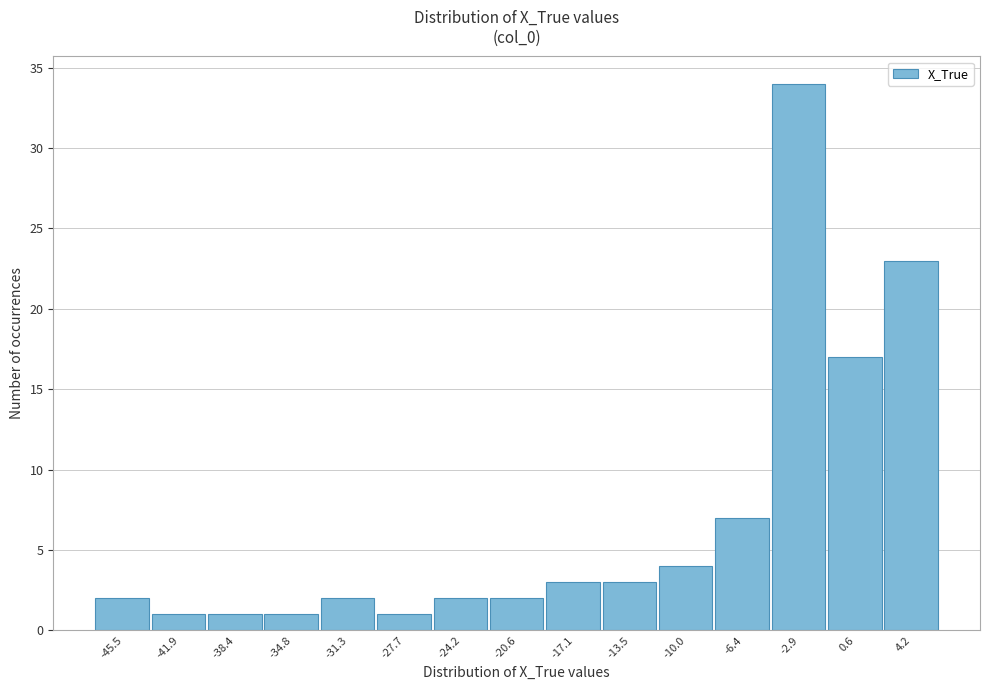

Reading right to left, list all the values displayed in this chart.

4.2=23	0.6=17	-2.9=34	-6.4=7	-10.0=4	-13.5=3	-17.1=3	-20.6=2	-24.2=2	-27.7=1	-31.3=2	-34.8=1	-38.4=1	-41.9=1	-45.5=2